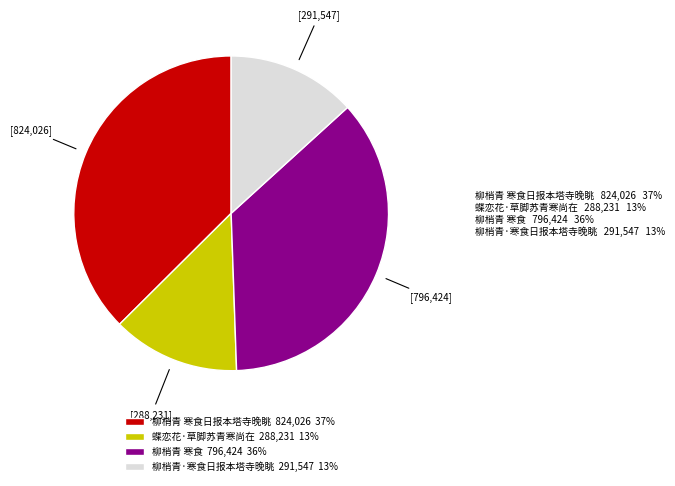

Is the sum of 柳梢青 寒食 and 柳梢青 寒食日报本塔寺晚眺 greater than half?

Yes